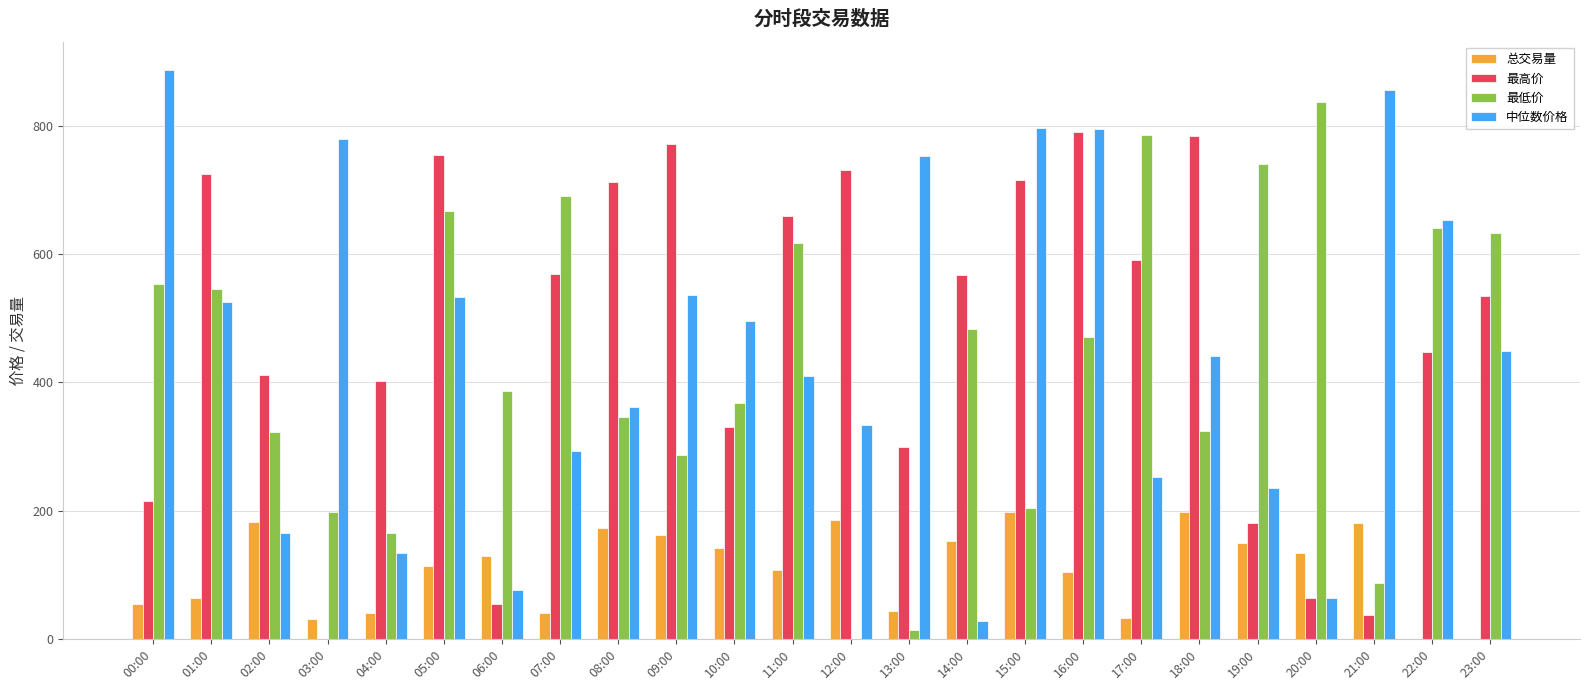

At which category is the sum across all series the highest?

16:00